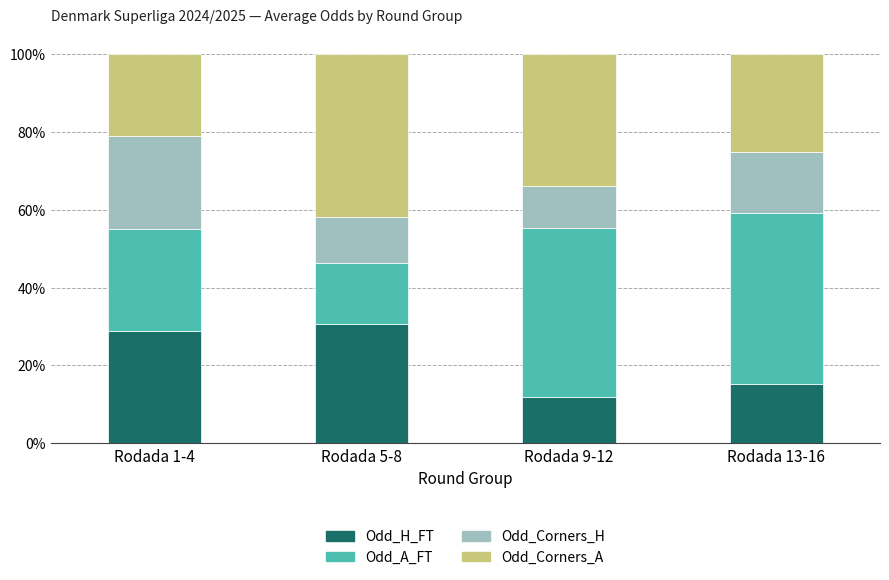

Which category has the lowest value in the Odd_H_FT series?

Rodada 9-12